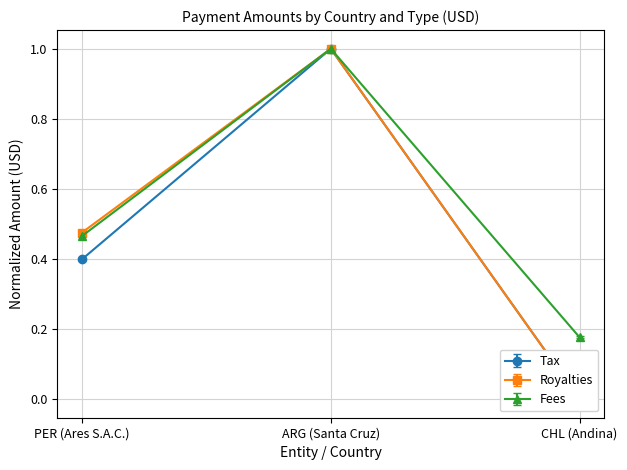

Does the chart have visible grid lines?

Yes